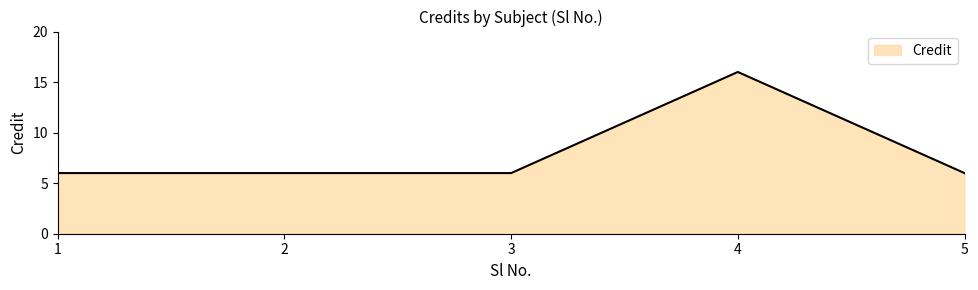

What is the smallest value displayed?

6